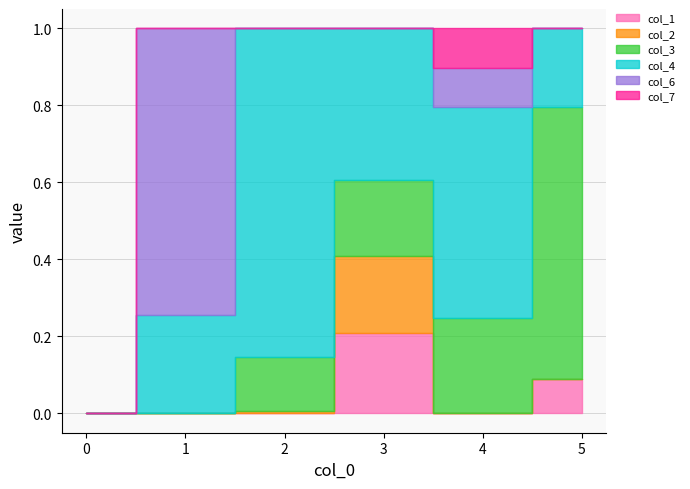

At 0, list the series in order from smallest to largest.

col_1, col_2, col_3, col_4, col_6, col_7